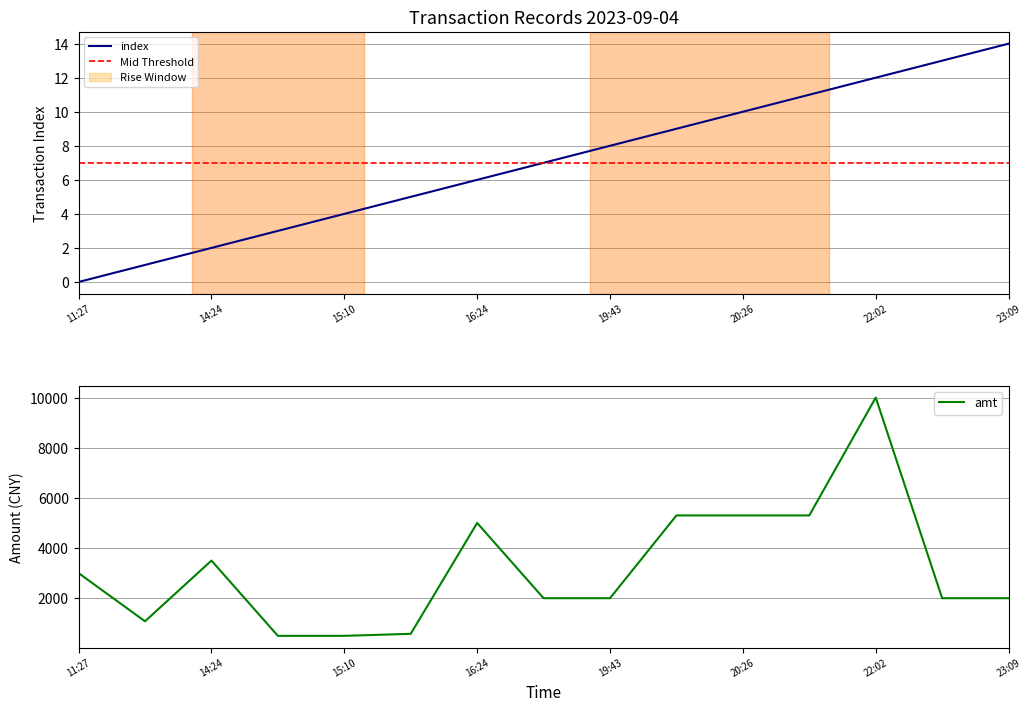

What are all the series names shown in the legend?

index, amt